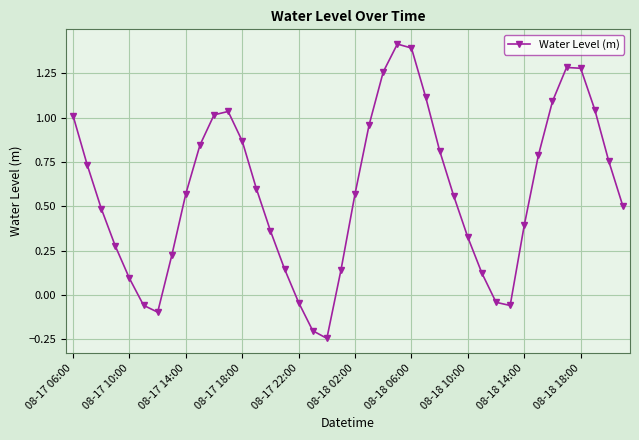

What is the value of the 25th point from the left?

1.4